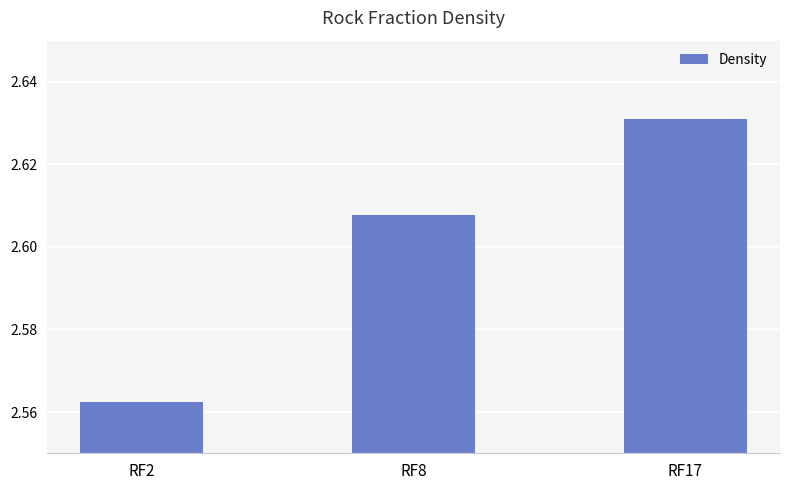

At which category does the chart reach its minimum across all series?

RF2